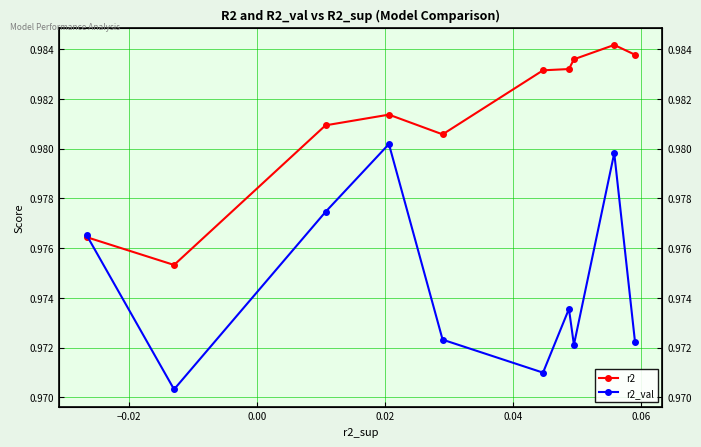

Count the number of data series in this chart.

2